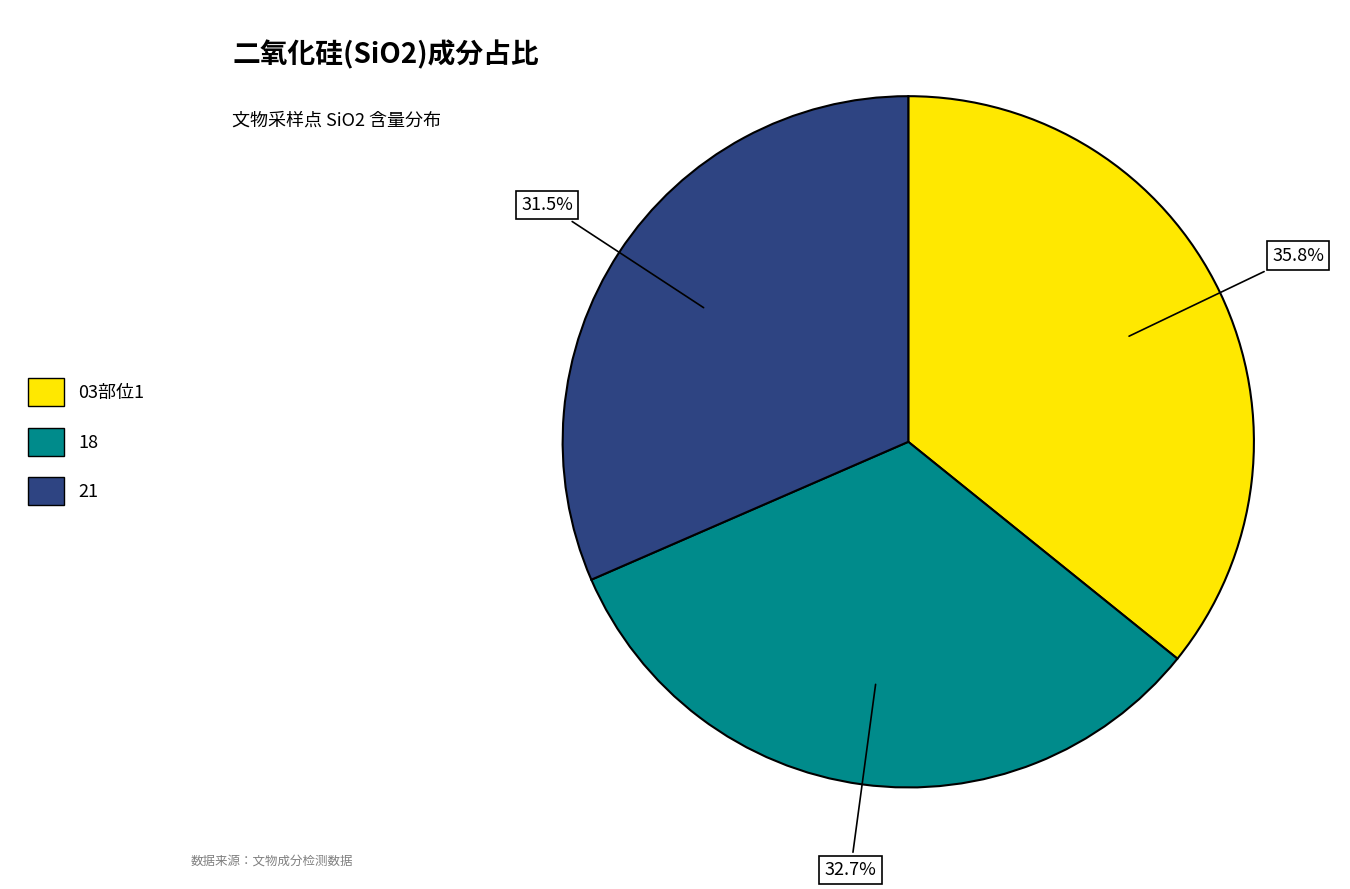

What percentage is the 18 slice, to the nearest percent?

33%